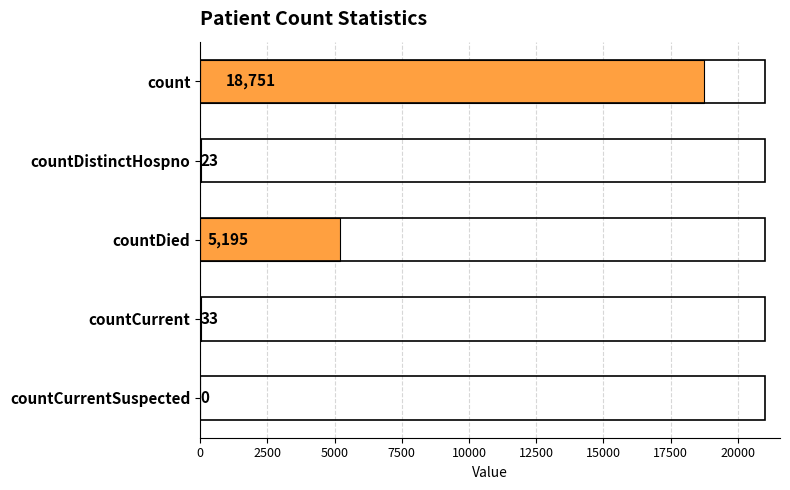

True or false: the data shows 10292 at countCurrentSuspected.

False